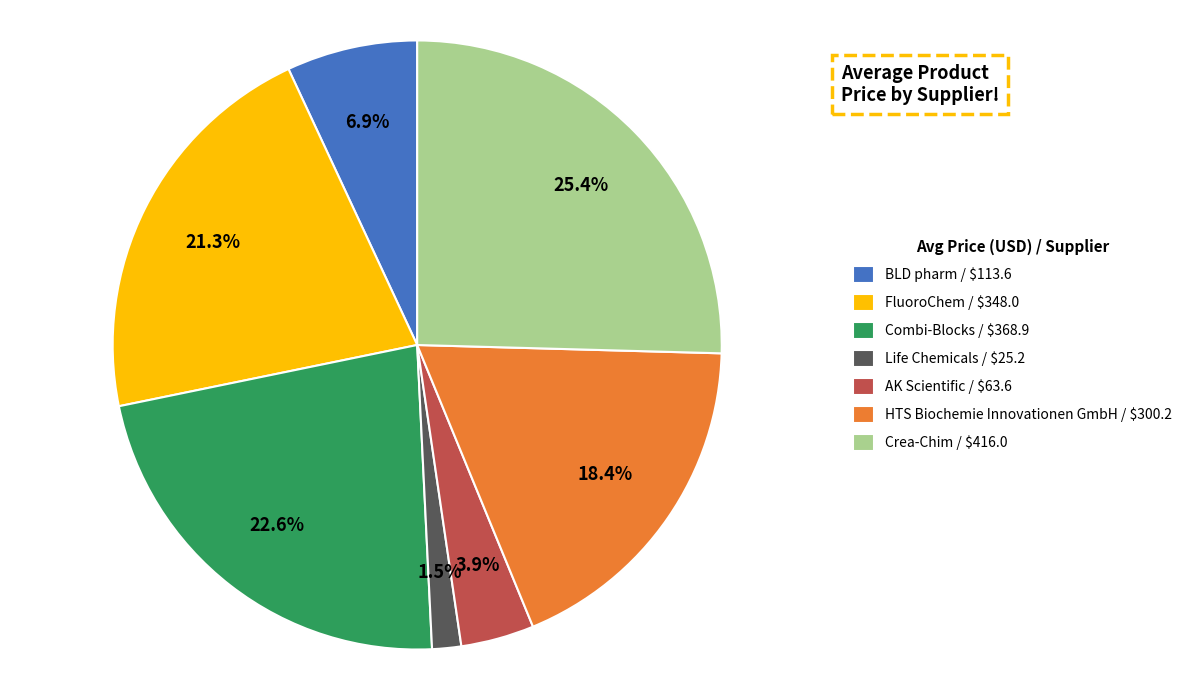

To the nearest percent, what is the combined percentage of Crea-Chim and Combi-Blocks?

48%